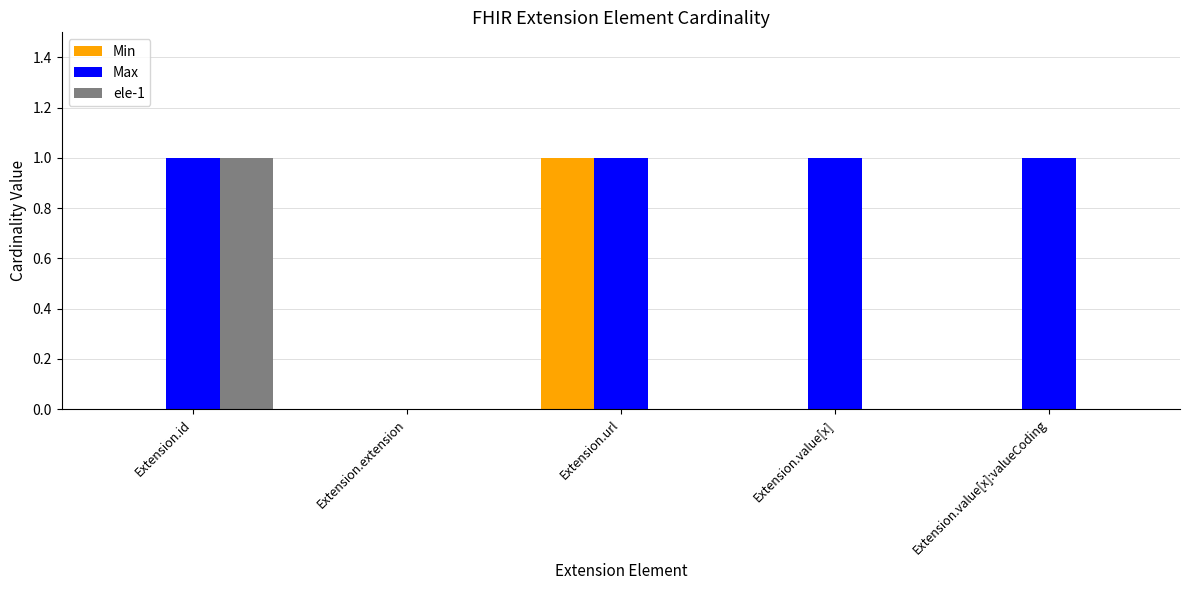

What is the spread (max minus min) of values at Extension.url?

1